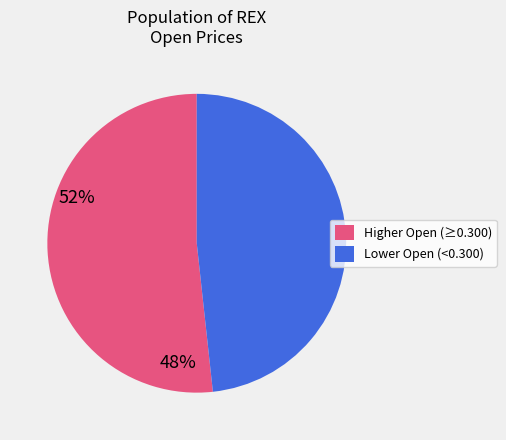

Is there any slice that represents more than half of the pie?

Yes